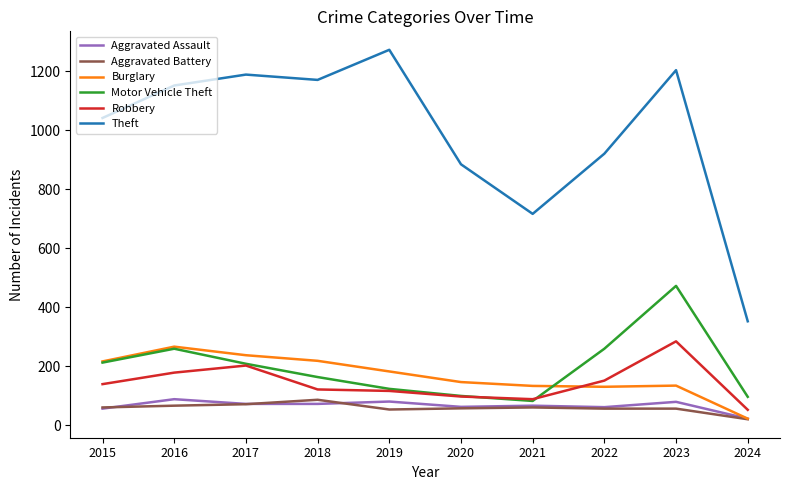

True or false: Aggravated Battery has a value of 60 at 2015.

True